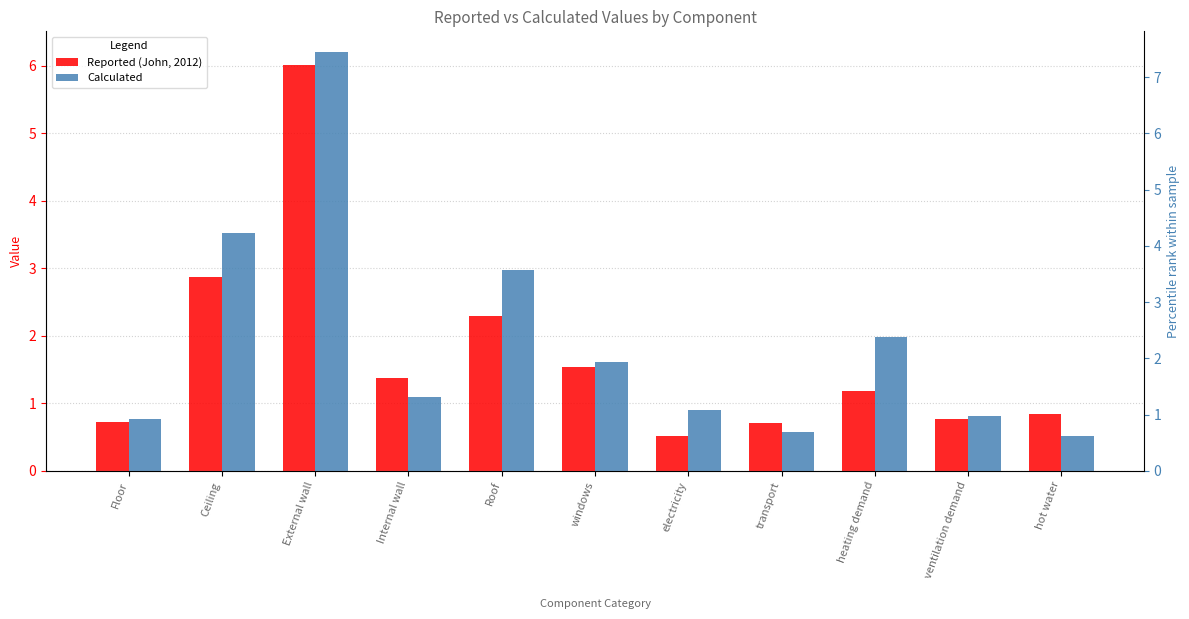

True or false: Reported (John, 2012) has a value of 1.2 at heating demand.

True